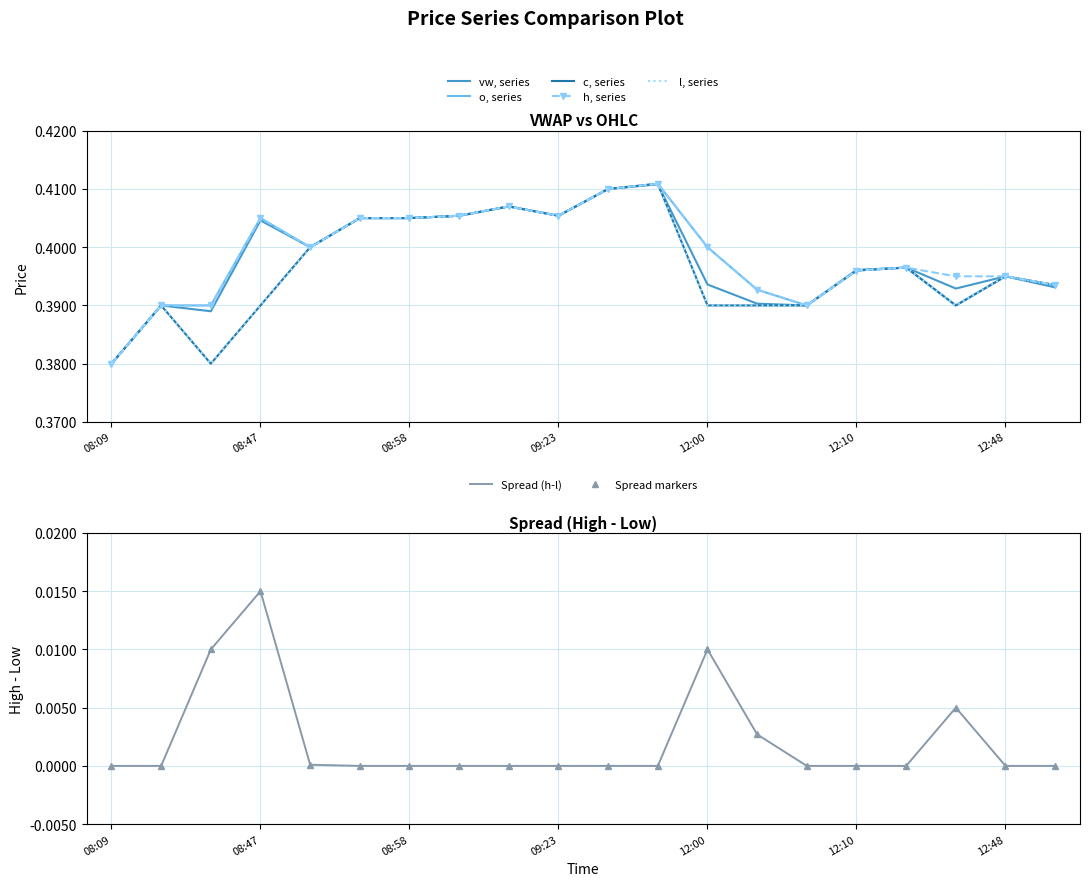

Reading left to right, transcribe all the data shown in this chart.

vw: 0.4	0.4	0.4	0.4	0.4	0.4	0.4	0.4	0.4	0.4	0.4	0.4	0.4	0.4	0.4	0.4	0.4	0.4	0.4	0.4
o: 0.4	0.4	0.4	0.4	0.4	0.4	0.4	0.4	0.4	0.4	0.4	0.4	0.4	0.4	0.4	0.4	0.4	0.4	0.4	0.4
c: 0.4	0.4	0.4	0.4	0.4	0.4	0.4	0.4	0.4	0.4	0.4	0.4	0.4	0.4	0.4	0.4	0.4	0.4	0.4	0.4
h: 0.4	0.4	0.4	0.4	0.4	0.4	0.4	0.4	0.4	0.4	0.4	0.4	0.4	0.4	0.4	0.4	0.4	0.4	0.4	0.4
l: 0.4	0.4	0.4	0.4	0.4	0.4	0.4	0.4	0.4	0.4	0.4	0.4	0.4	0.4	0.4	0.4	0.4	0.4	0.4	0.4